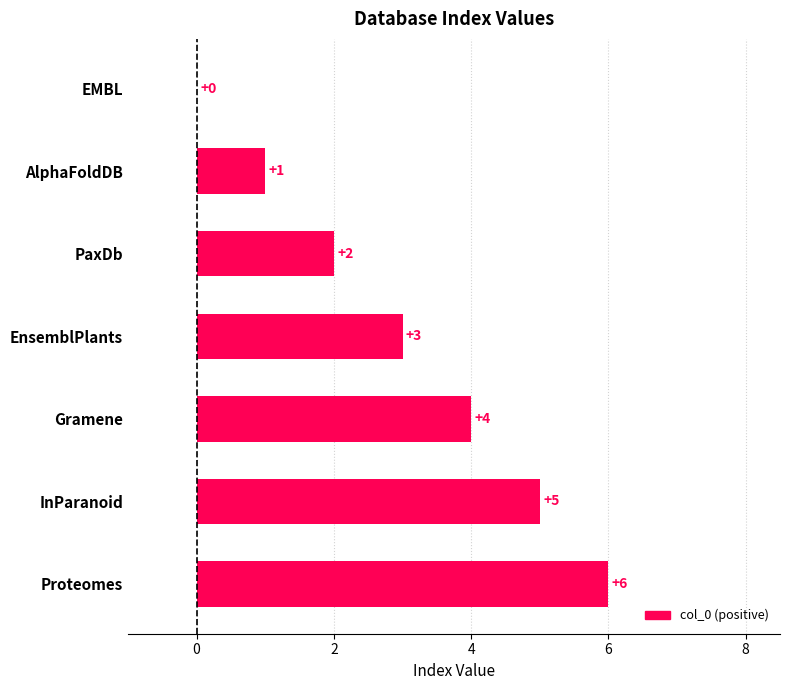

What is the maximum value shown in the chart?

6